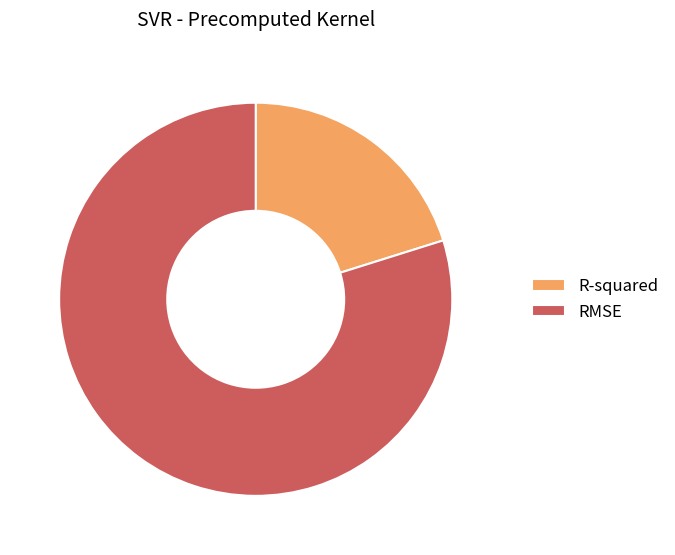

How many segments does this pie chart have?

2